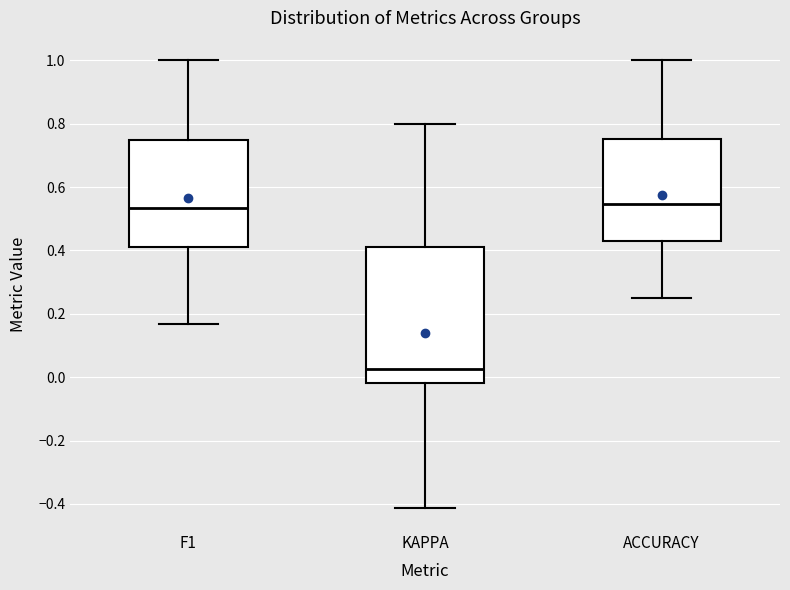

Which box is the tallest, from its lower edge to its upper edge?

KAPPA